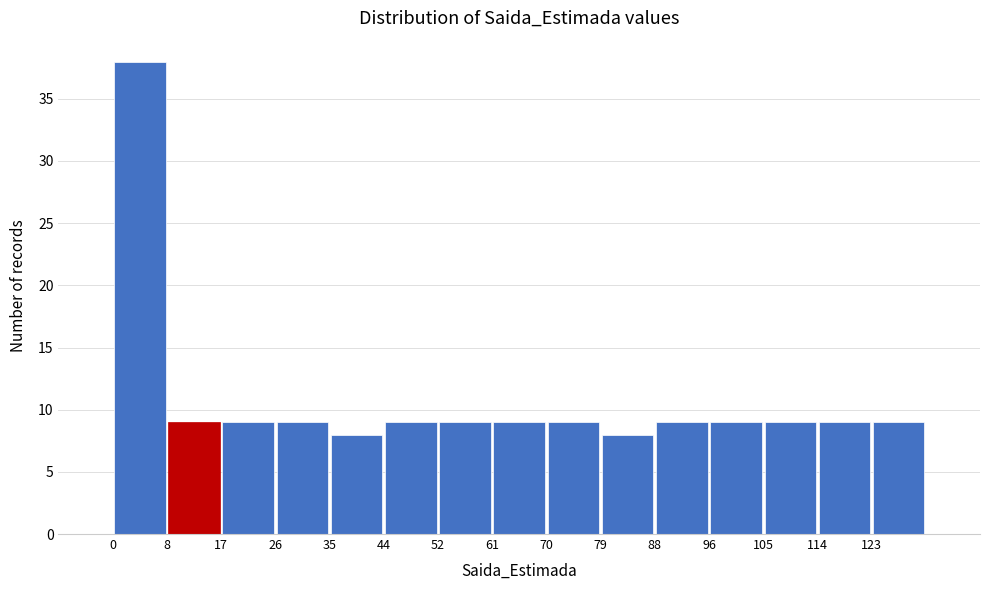

Over which range of the x-axis is the bar tallest?

0.0 to 8.8